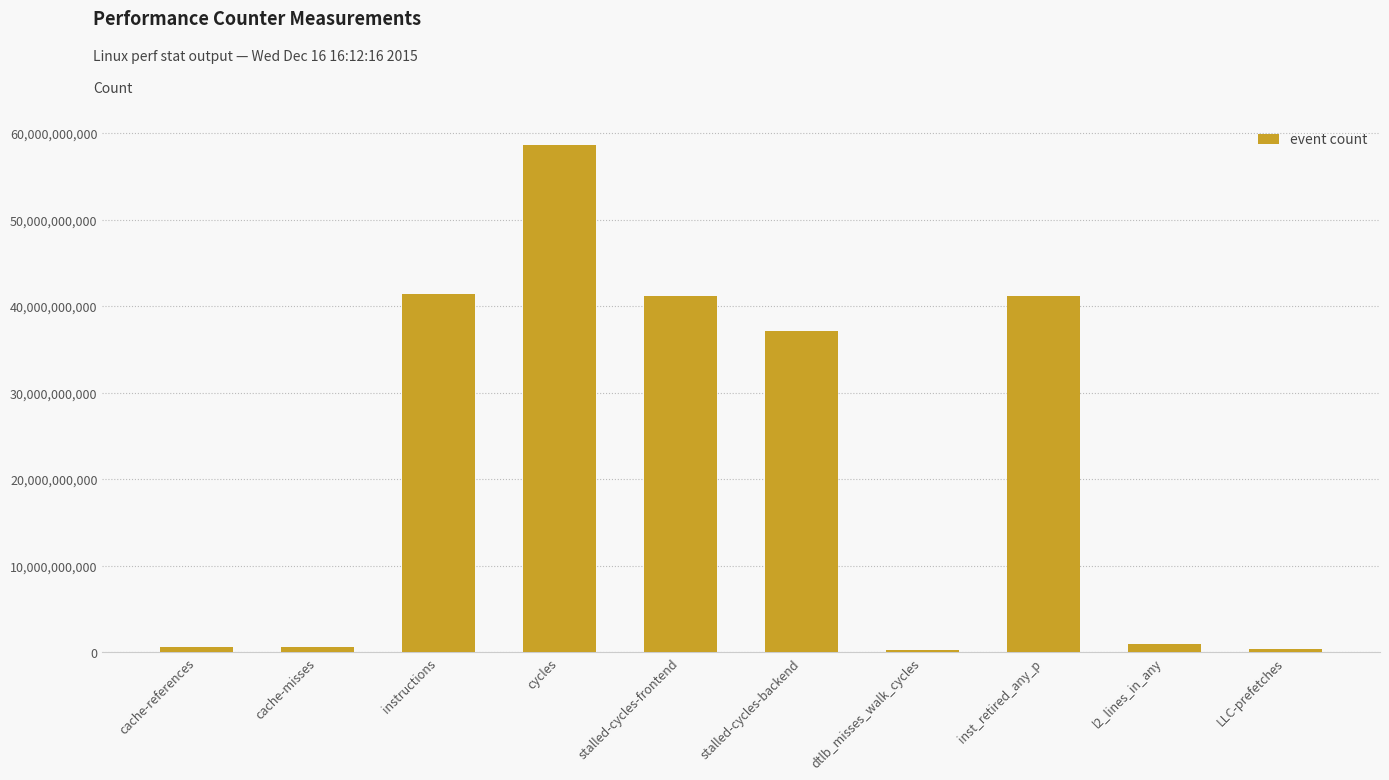

What is the smallest value displayed?

281344044